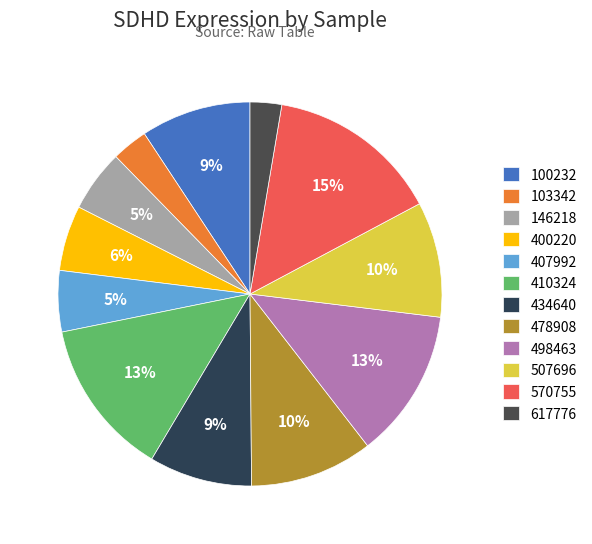

Count the number of slices in the pie.

12